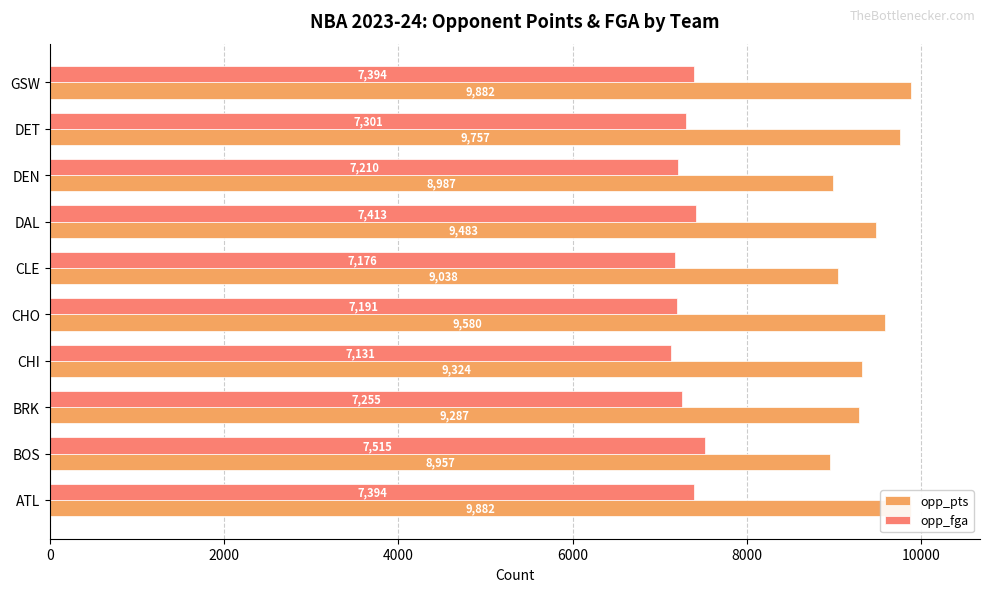

How many bars are there in each group?

2